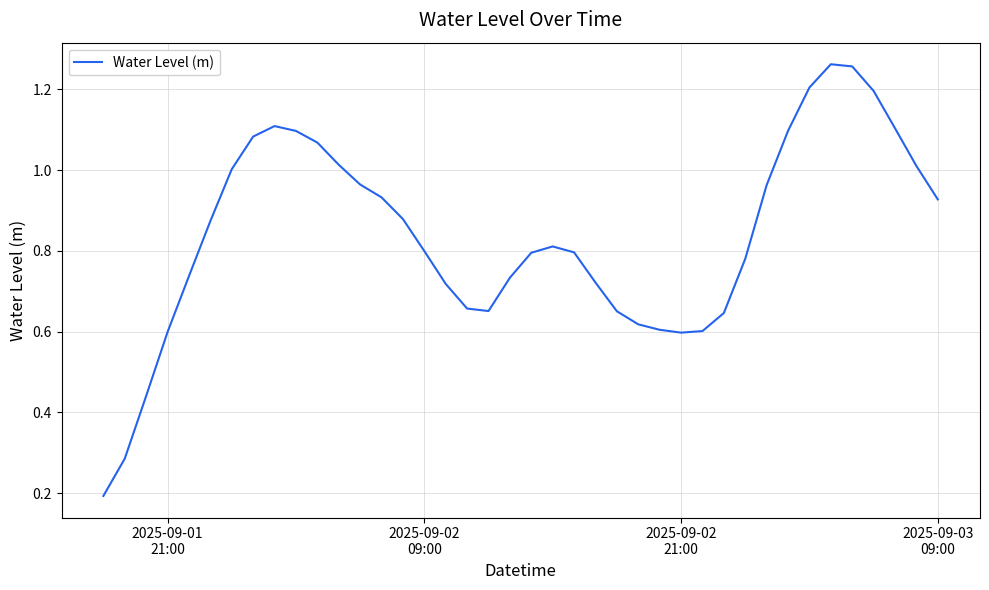

What is the minimum value shown in the chart?

0.2